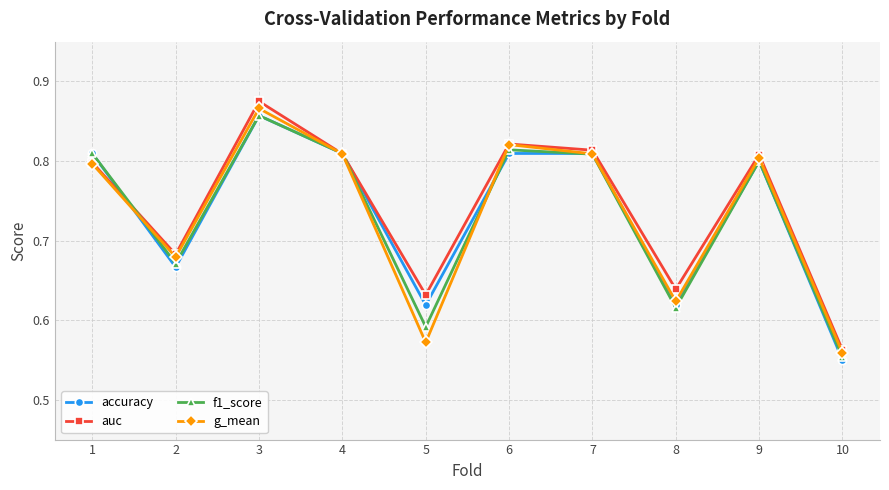

In auc, how many points are higher than both neighbors (excluding endpoints)?

3